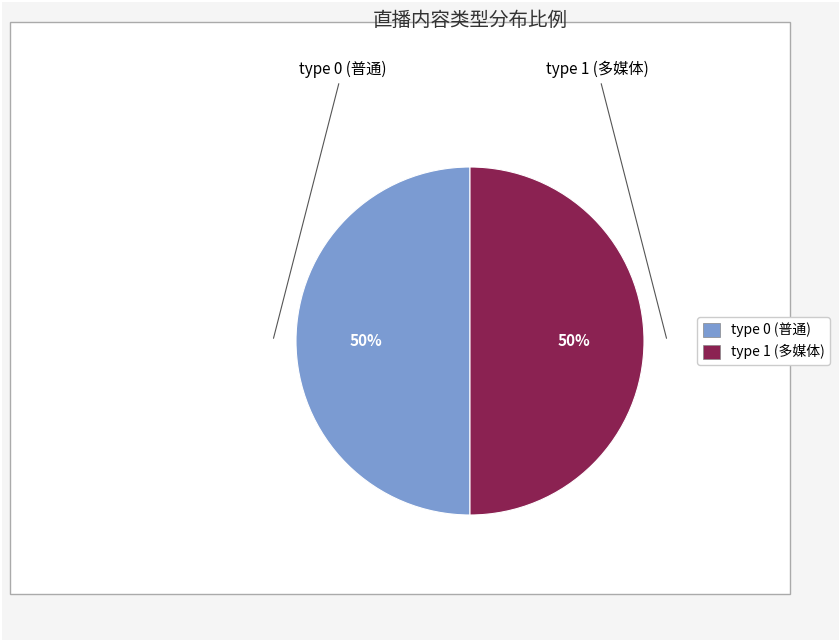

What is the largest slice in the pie chart?

type_1